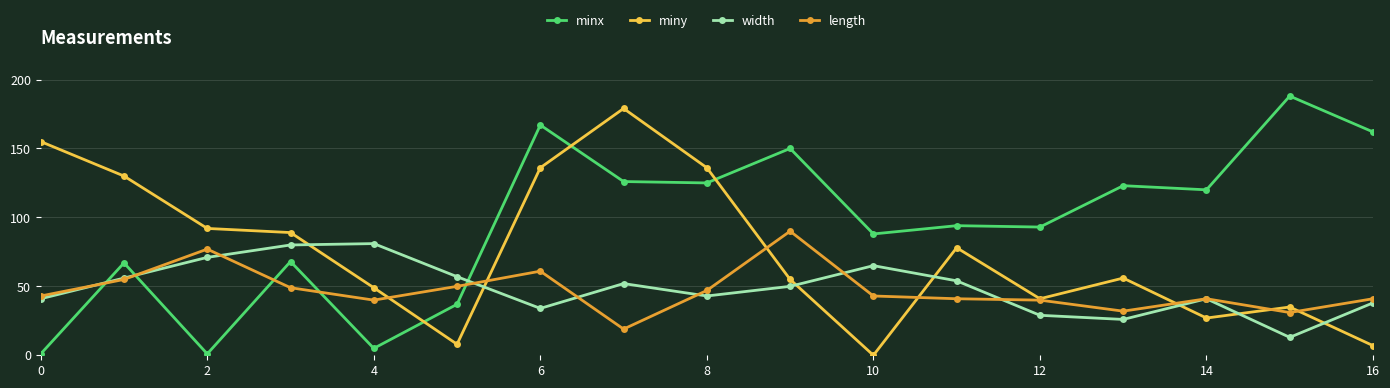

List the series in order of their peak value, highest first.

minx, miny, length, width